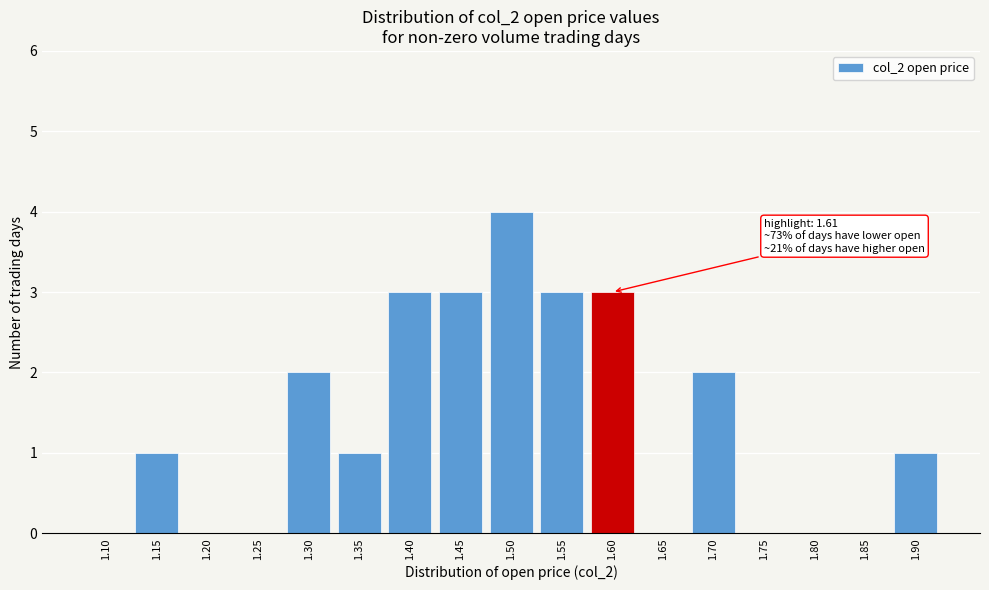

Reading right to left, extract all data points from this chart.

1.90=1	1.85=0	1.80=0	1.75=0	1.70=2	1.65=0	1.60=3	1.55=3	1.50=4	1.45=3	1.40=3	1.35=1	1.30=2	1.25=0	1.20=0	1.15=1	1.10=0